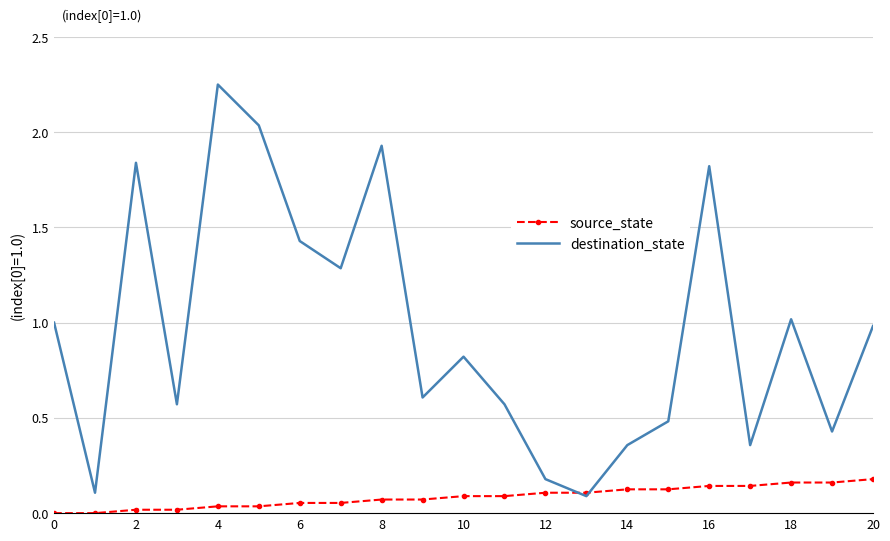

Count the number of data series in this chart.

2